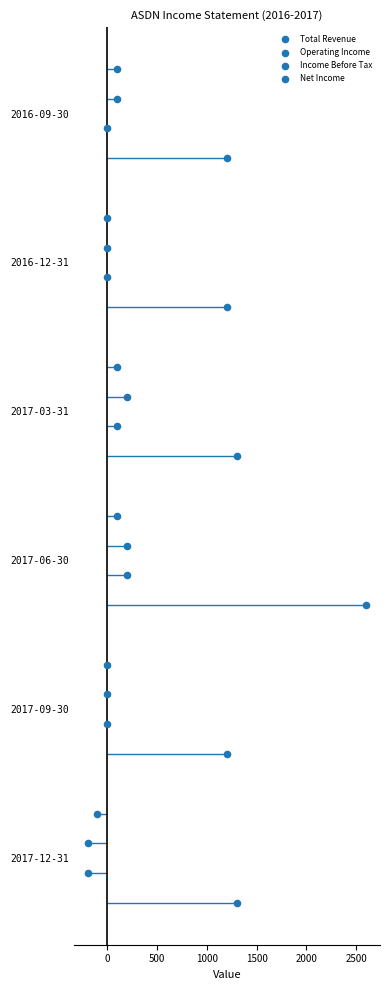

Which series has the largest Y range (max minus min)?

Total Revenue